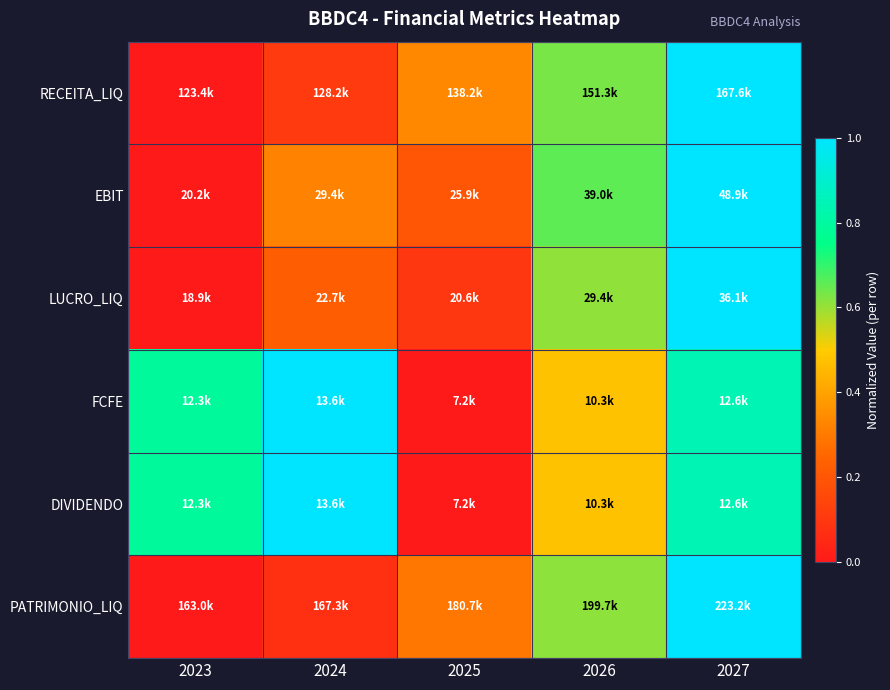

At how many categories does at least one series exceed 0?

5